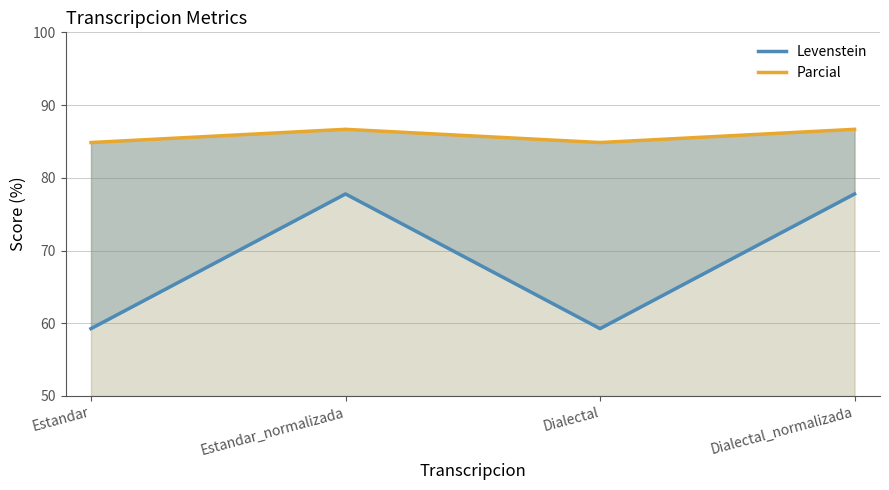

What are all the series names shown in the legend?

Levenstein, Parcial